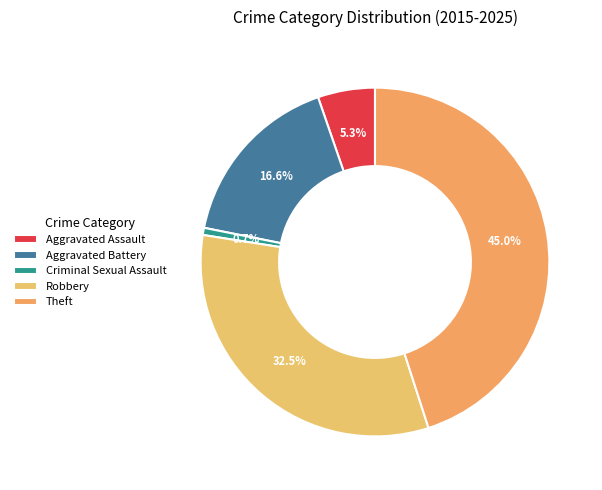

Which slice is the largest?

Theft